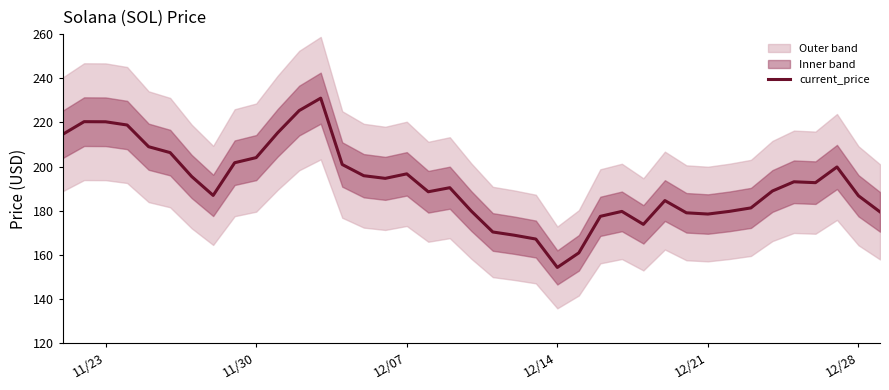

Count the number of categories in the chart.

39